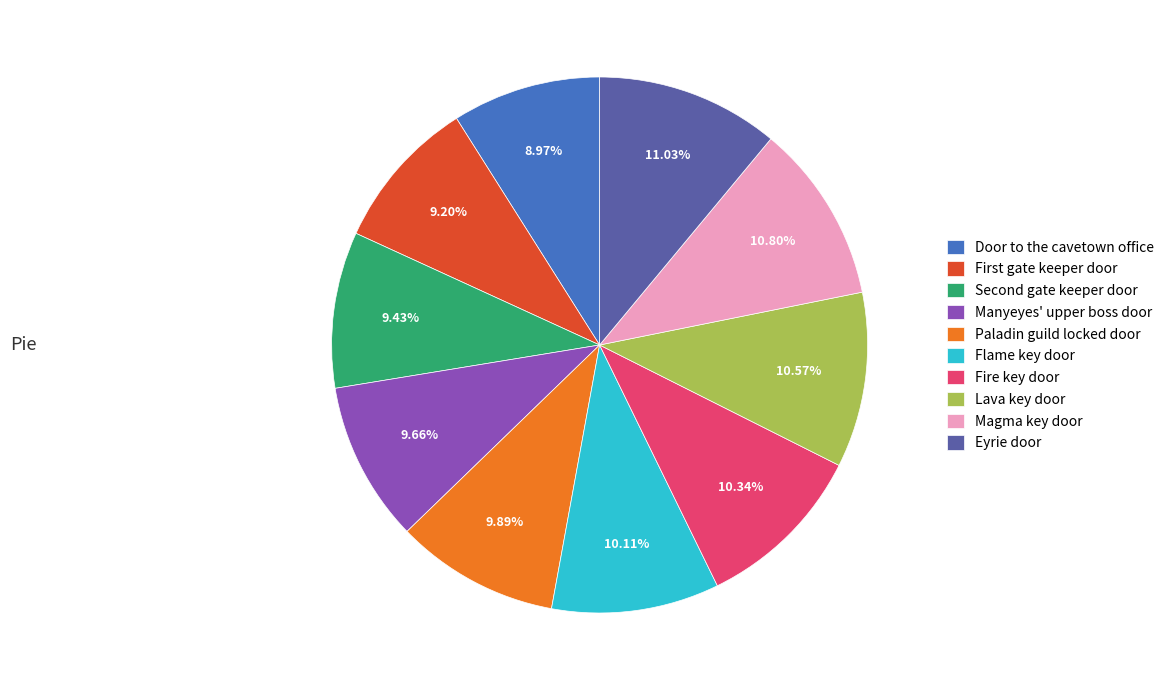

What is the ratio of the value at Eyrie door to the value at Door to the cavetown office?

1.2